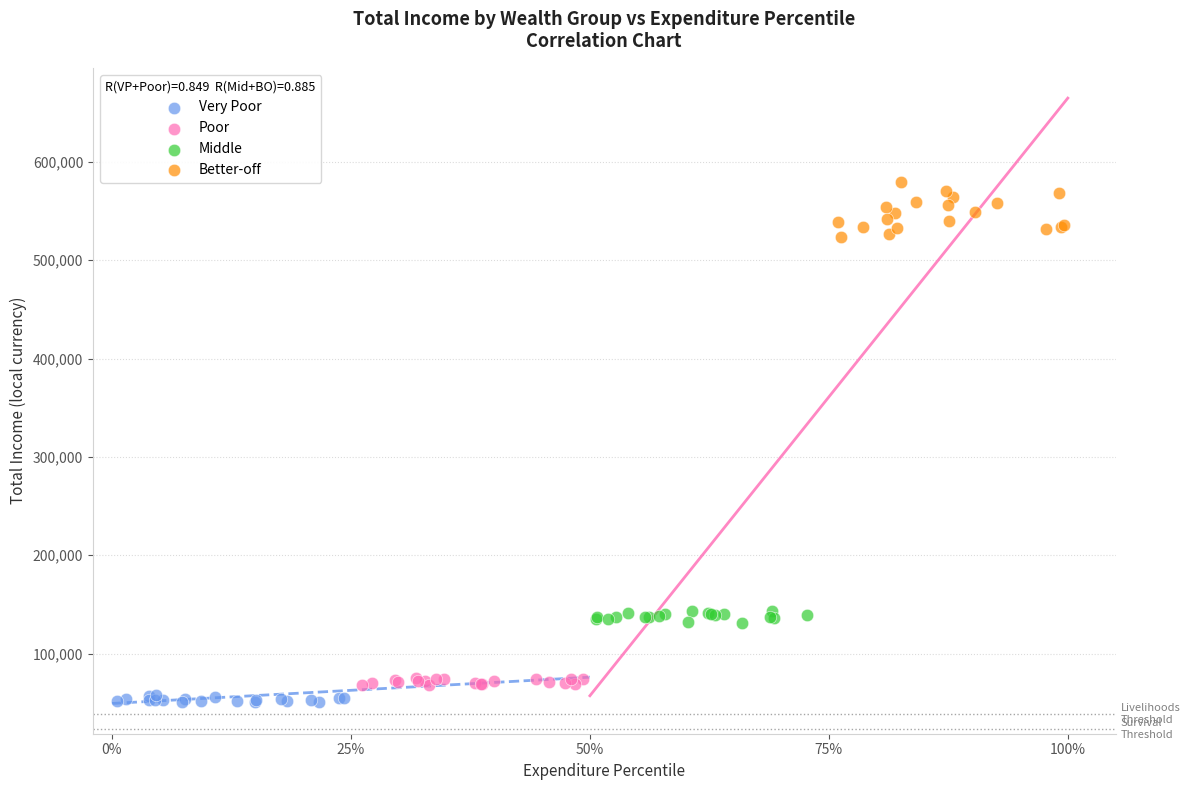

Which series reaches the minimum Y coordinate?

Very Poor